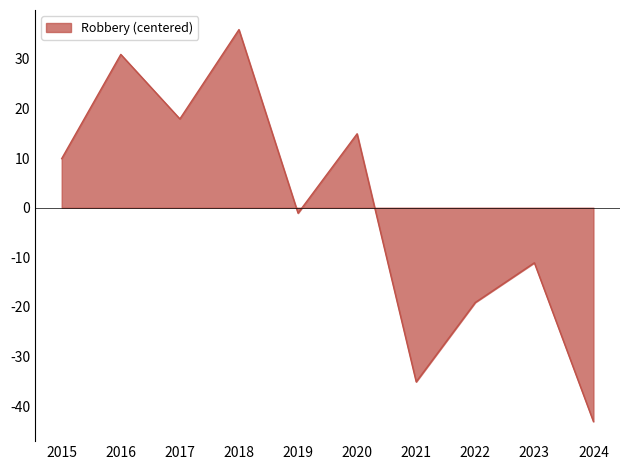

Which has a higher value, 2017 or 2016?

2016